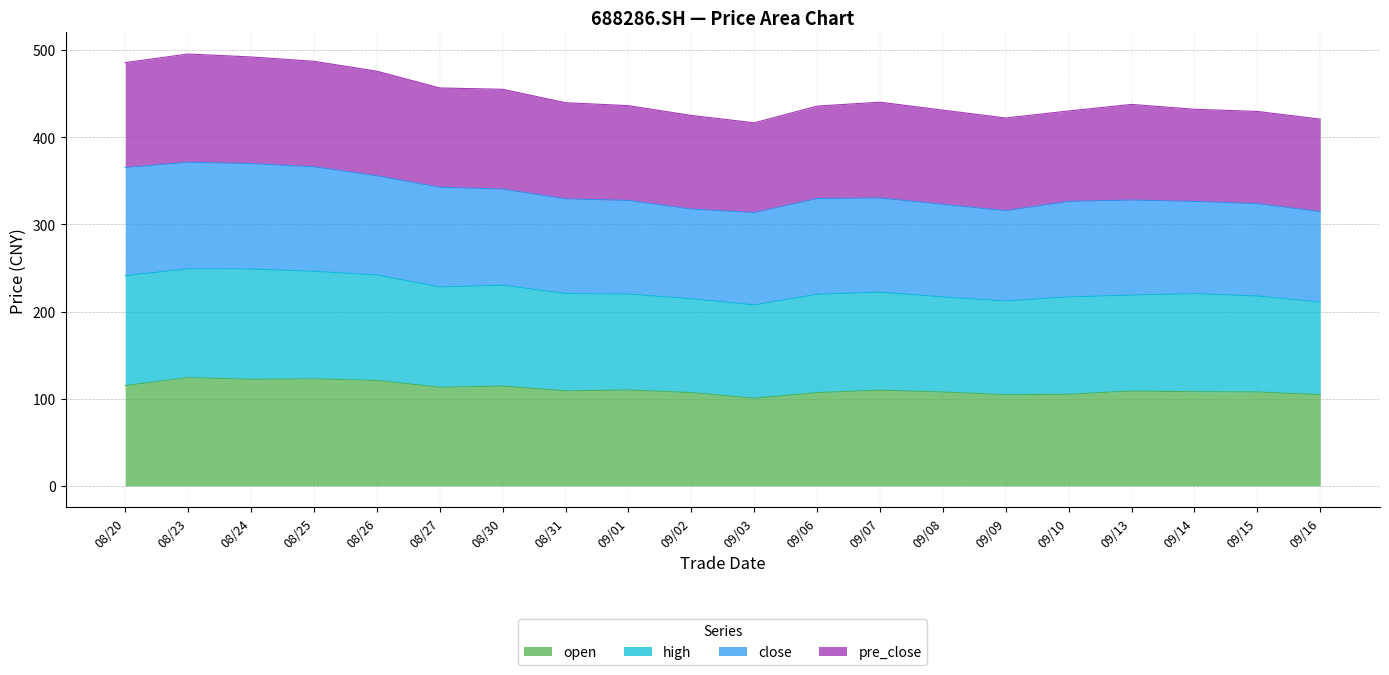

What is the total value across all series at 09/03?

416.6